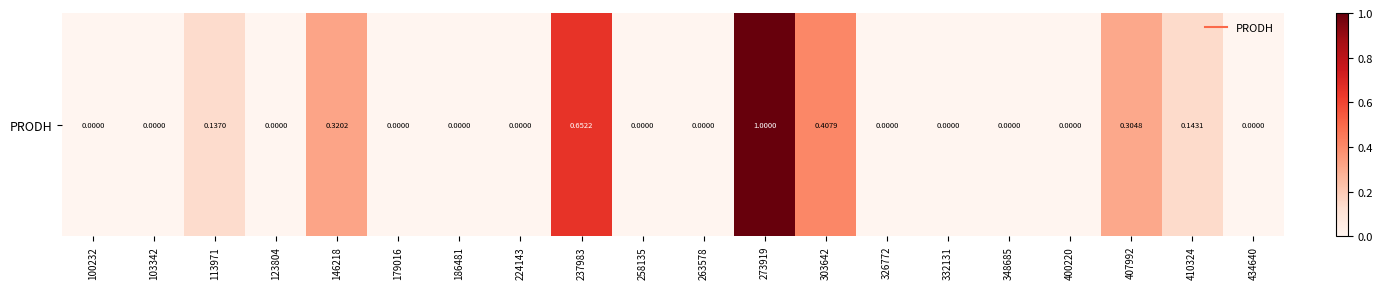

Reading left to right, list all the values displayed in this chart.

100232=0.0	103342=0.0	113971=0.1	123804=0.0	146218=0.3	179016=0.0	186481=0.0	224143=0.0	237983=0.7	258135=0.0	263578=0.0	273919=1.0	303642=0.4	326772=0.0	332131=0.0	348685=0.0	400220=0.0	407992=0.3	410324=0.1	434640=0.0